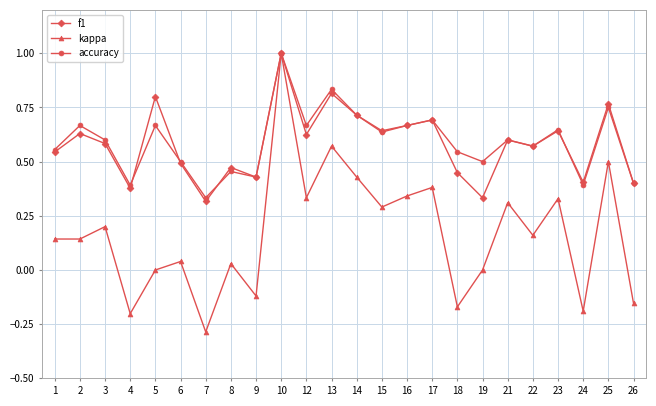

At which category does kappa reach its first local peak?

3